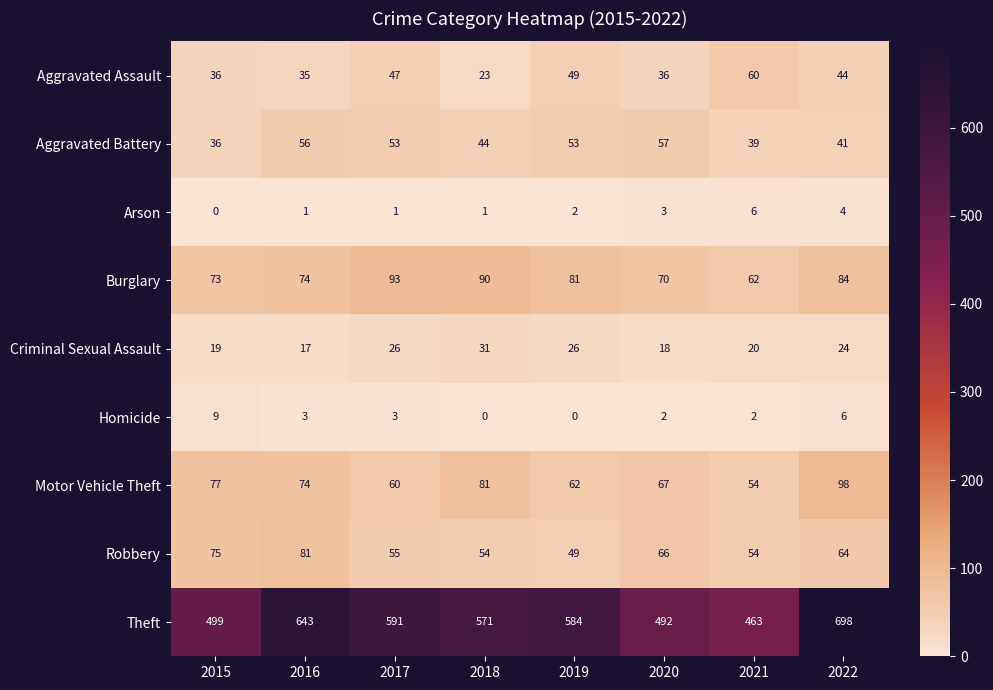

At which category does the chart reach its peak across all series?

2022